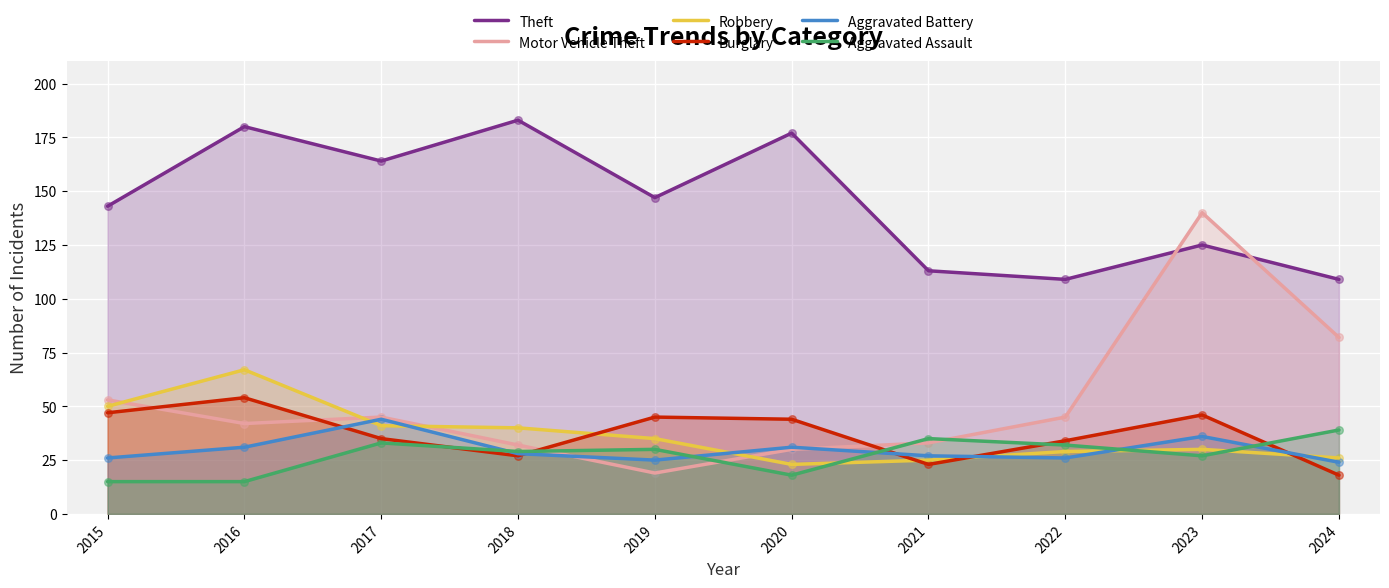

Is the value of Robbery at 2022 greater than the value of Burglary at 2022?

No